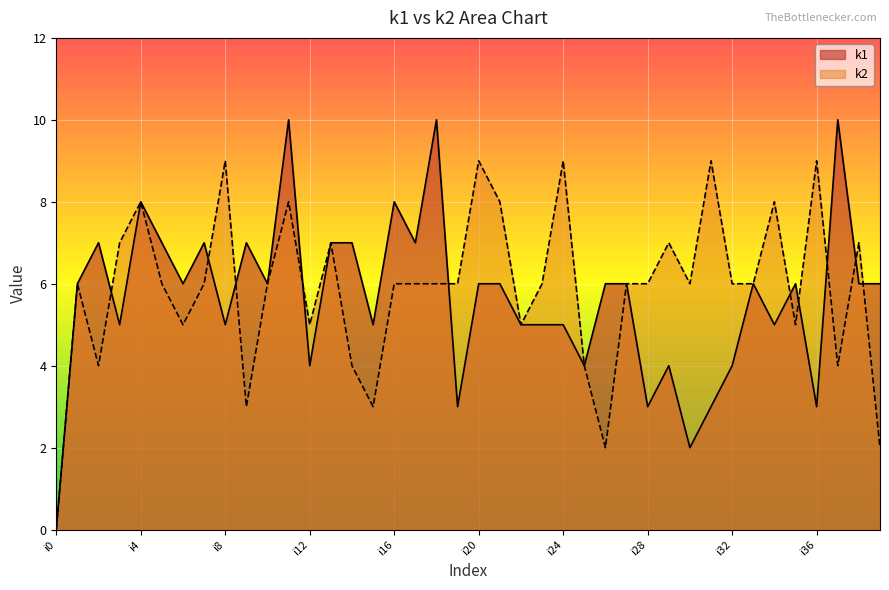

How many lines are shown in the chart?

2